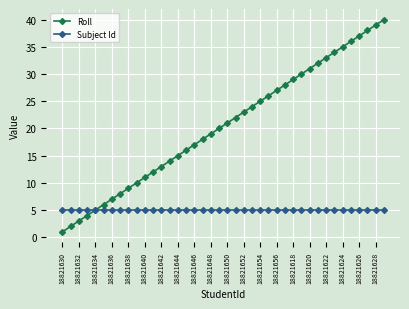

Which series has the widest spread of values?

Roll